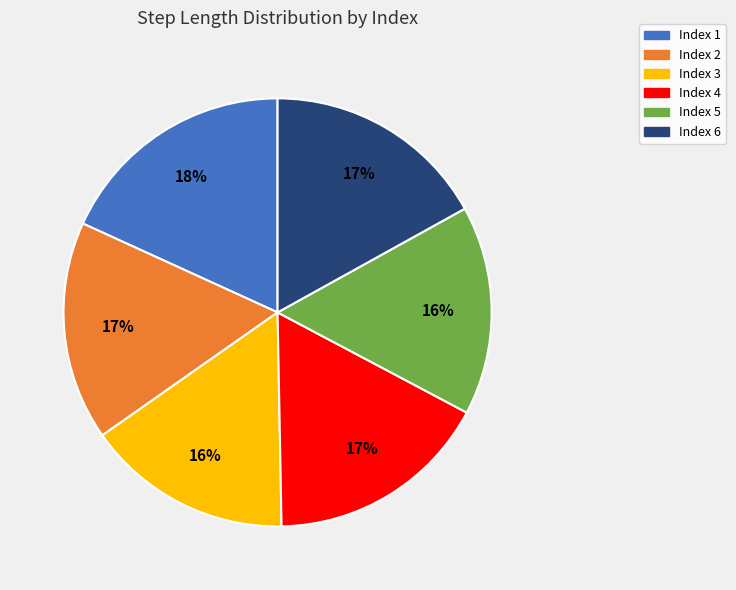

Does any single category account for the majority?

No